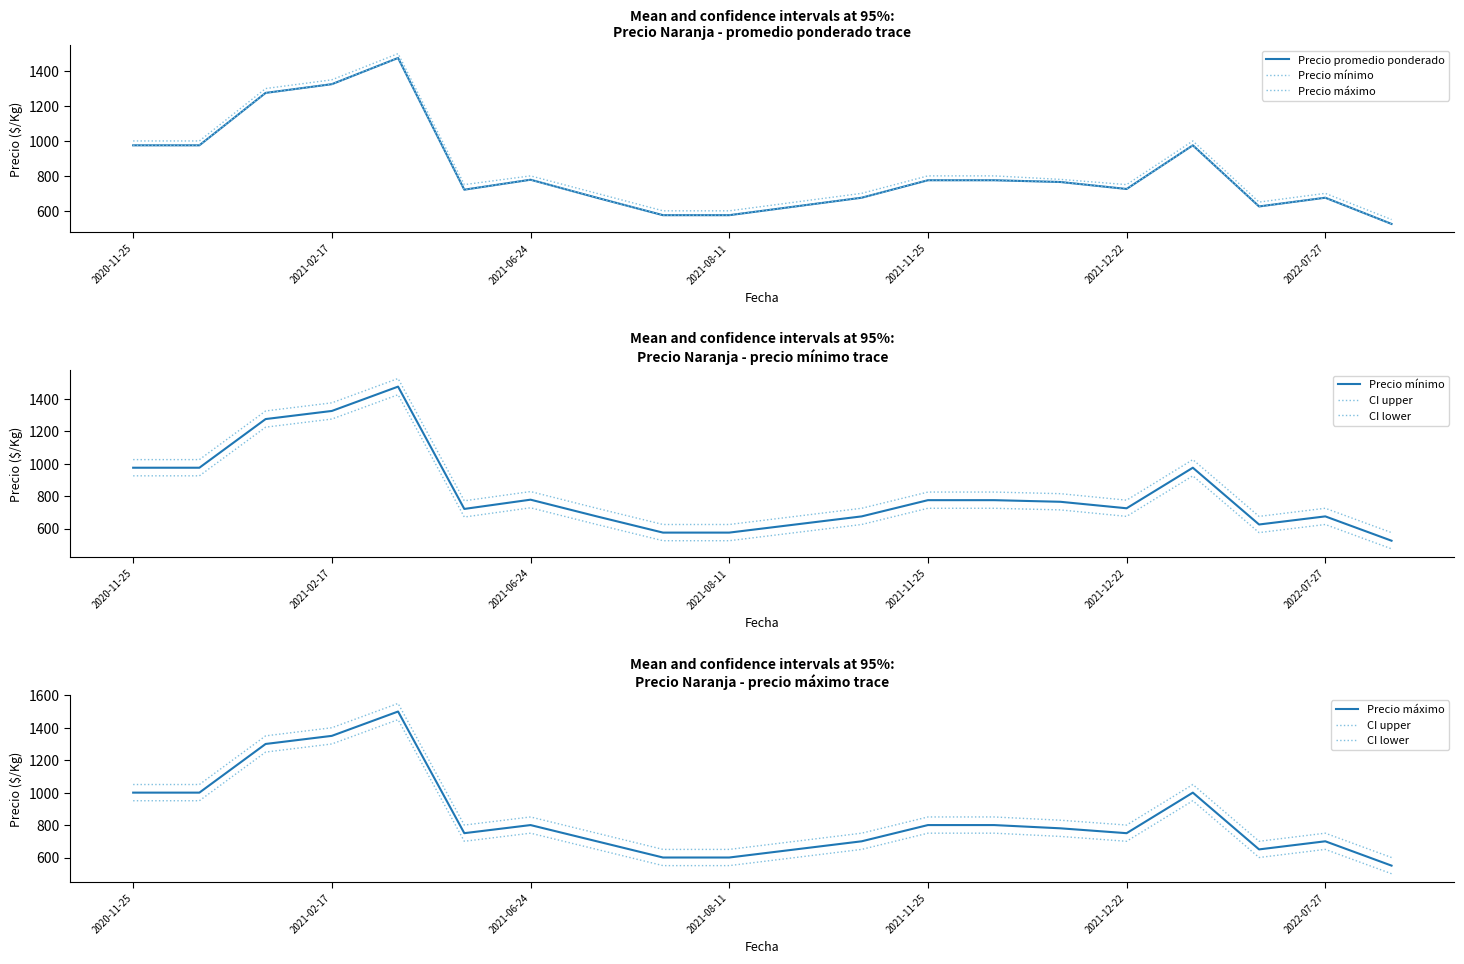

What is the highest value of the CI upper series?

1550